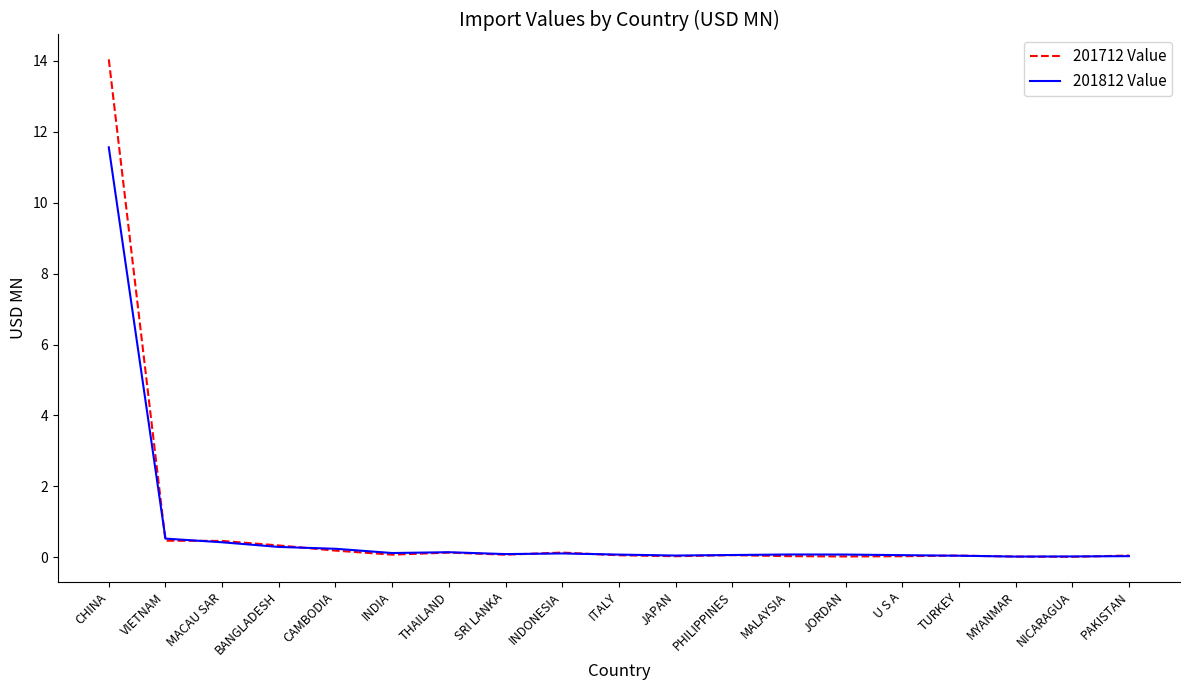

Which series has the largest range (max minus min)?

201712 Value